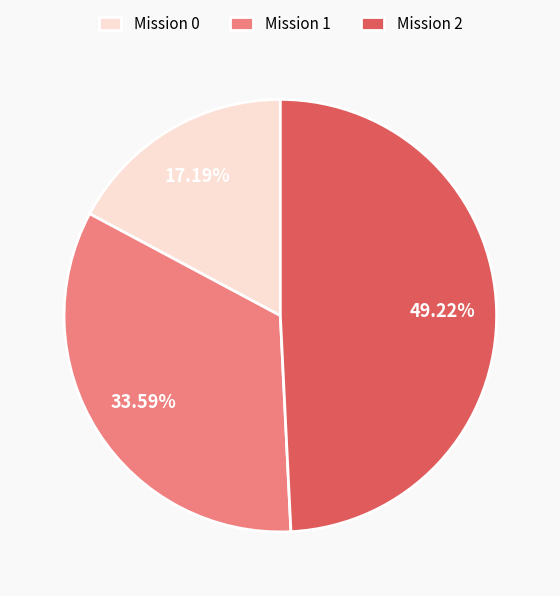

How many slices are in this pie chart?

3